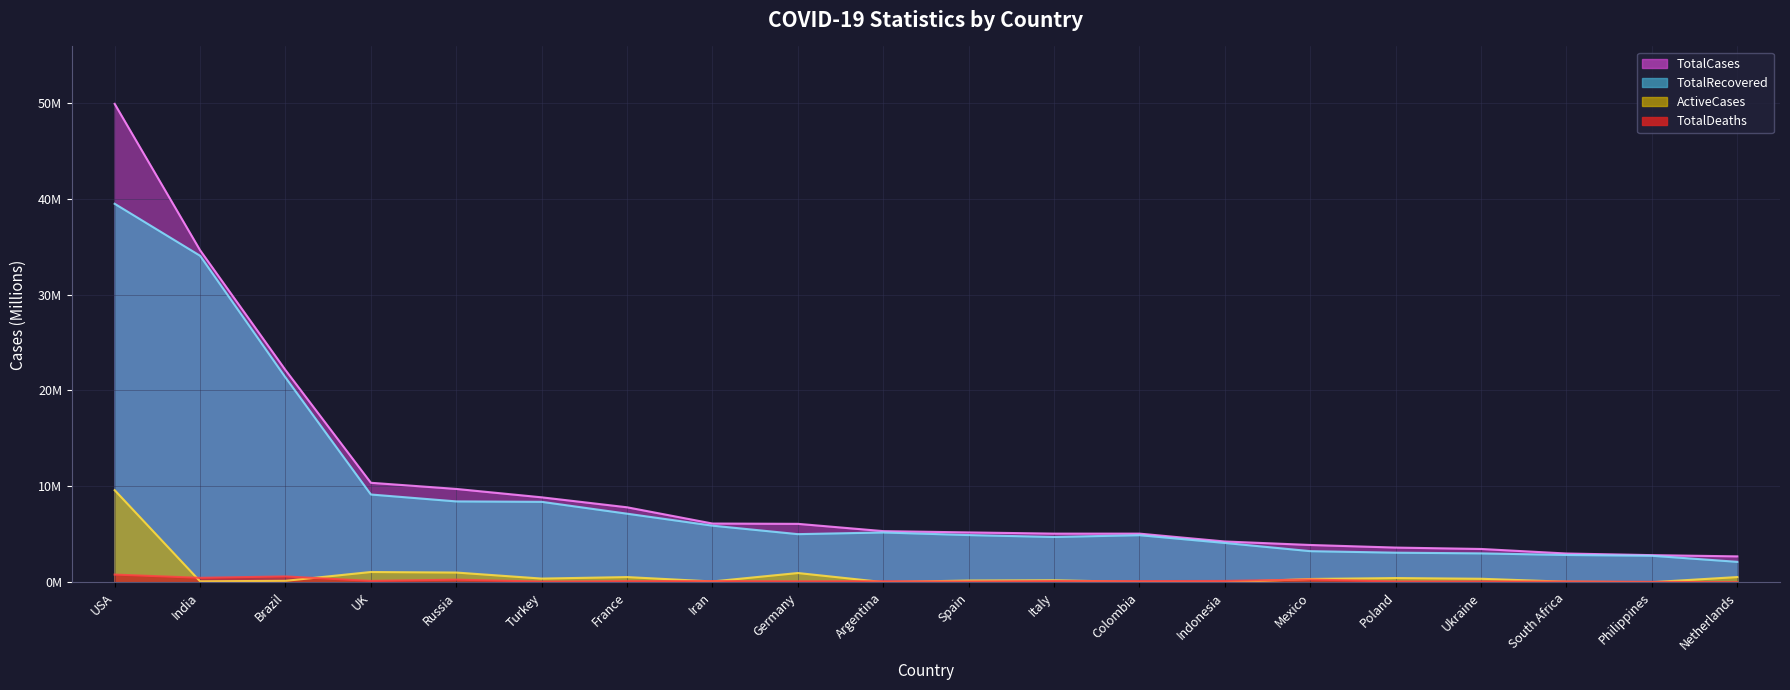

What is the difference between the ActiveCases values at Netherlands and UK?

0.5